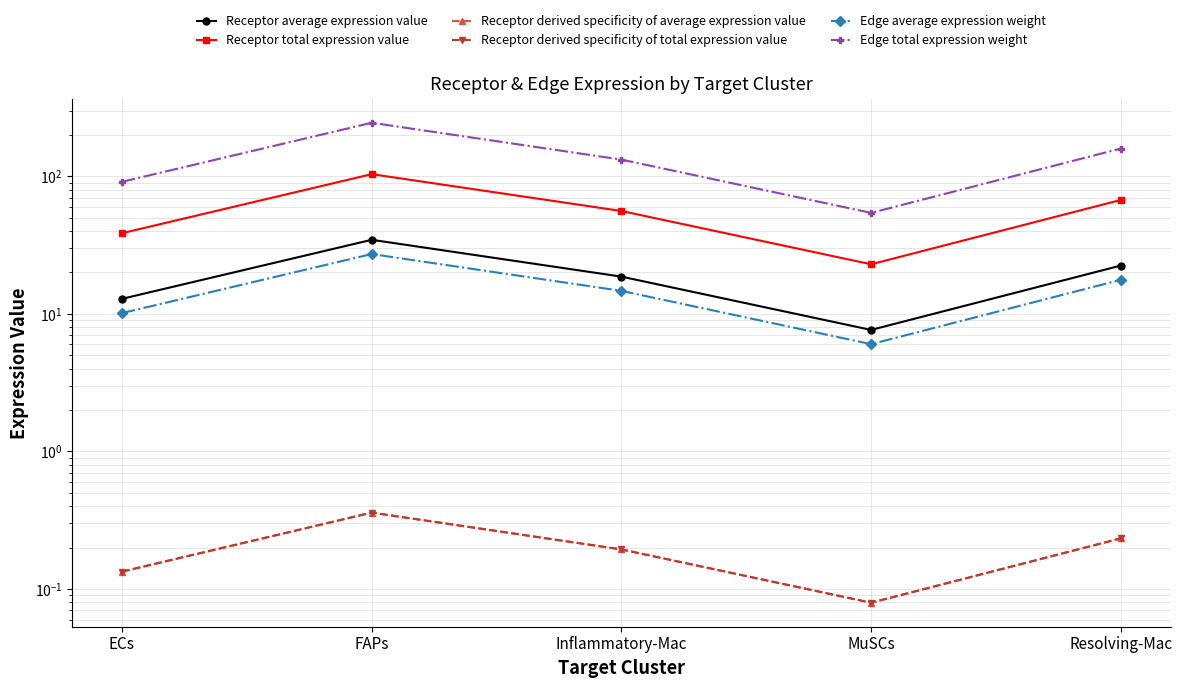

List the series in order of their peak value, lowest first.

Receptor derived specificity of average expression value, Receptor derived specificity of total expression value, Edge average expression weight, Receptor average expression value, Receptor total expression value, Edge total expression weight